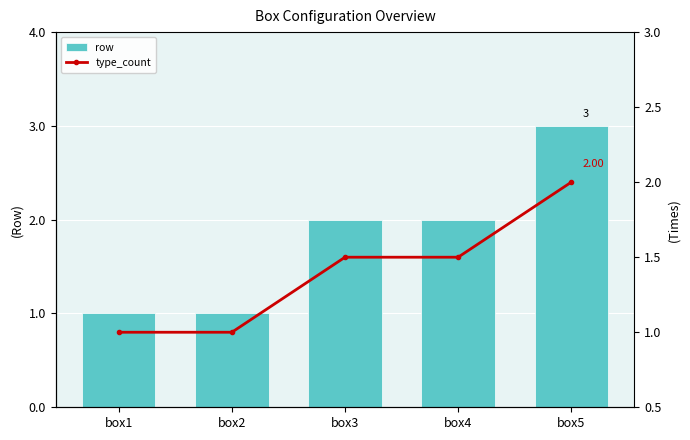

List the series in order of their overall mean, highest first.

row, type_count